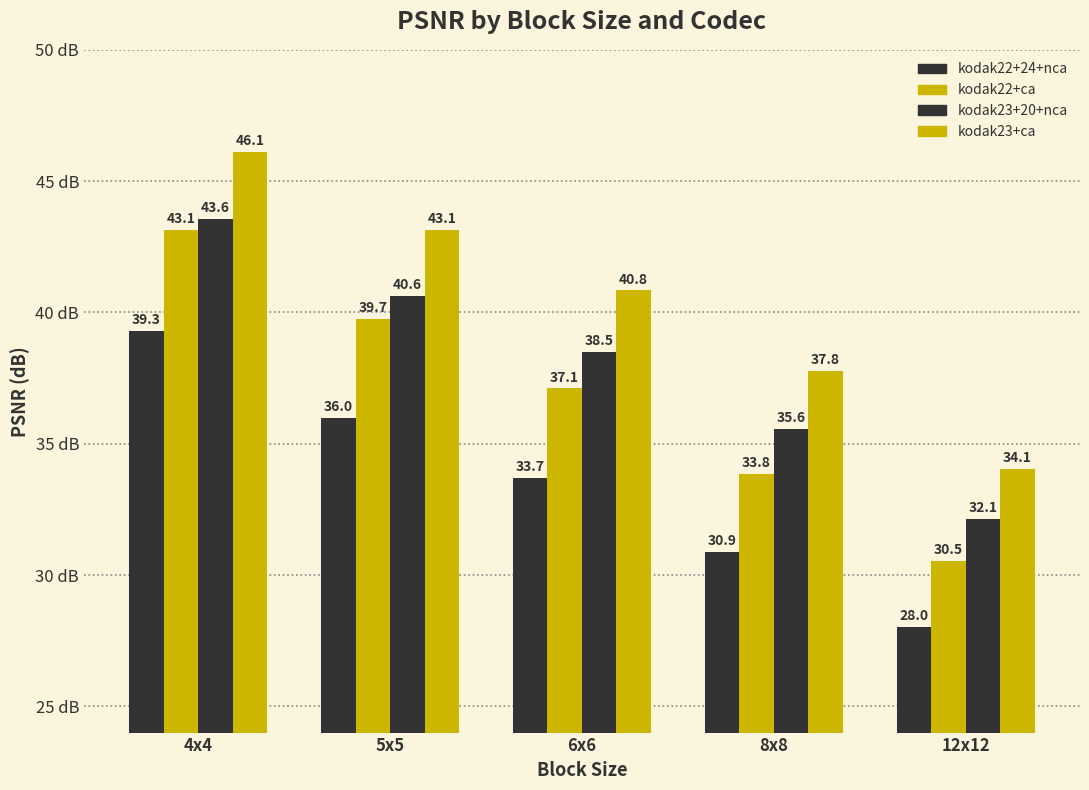

How many series are shown in this chart?

4